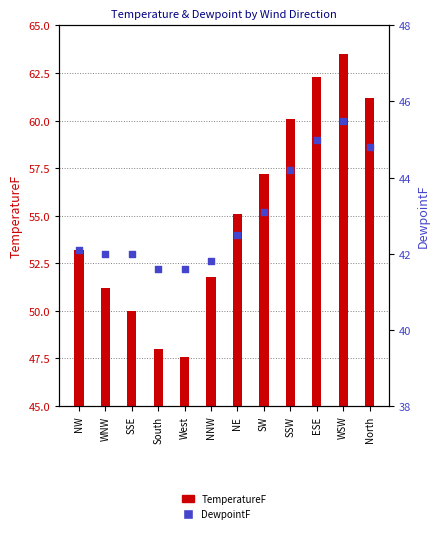

At which category is the sum across all series the highest?

WSW